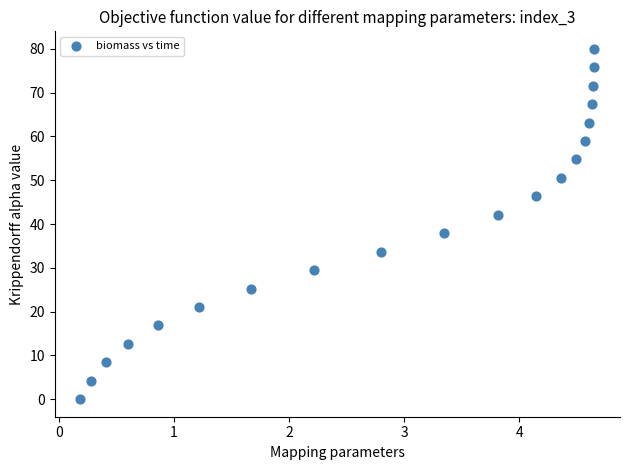

What is the range of X values (max minus min)?

4.5